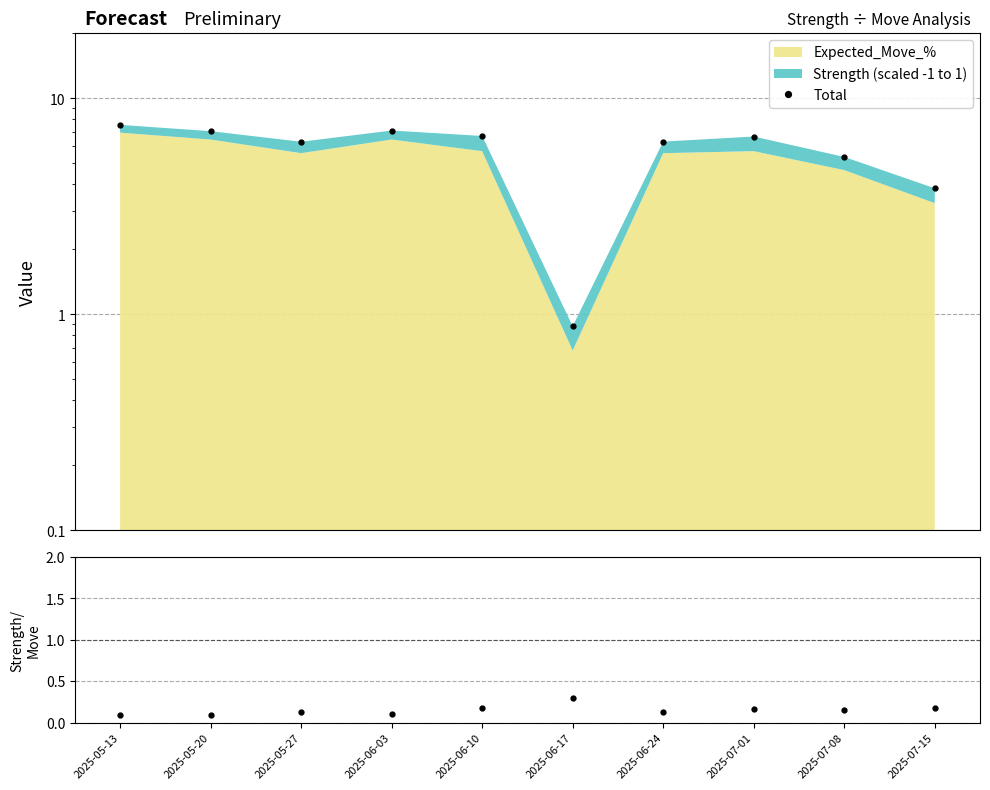

What is the total value across all series at 2025-05-13?

7.6